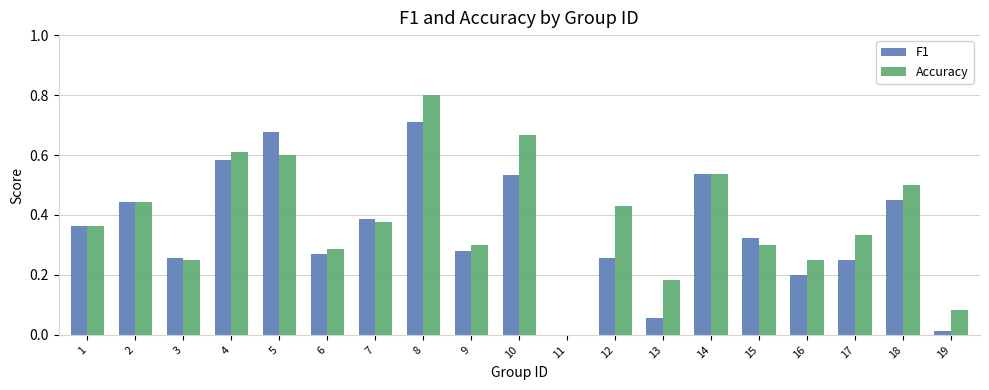

Is the value of Accuracy at 10 greater than the value of F1 at 12?

Yes